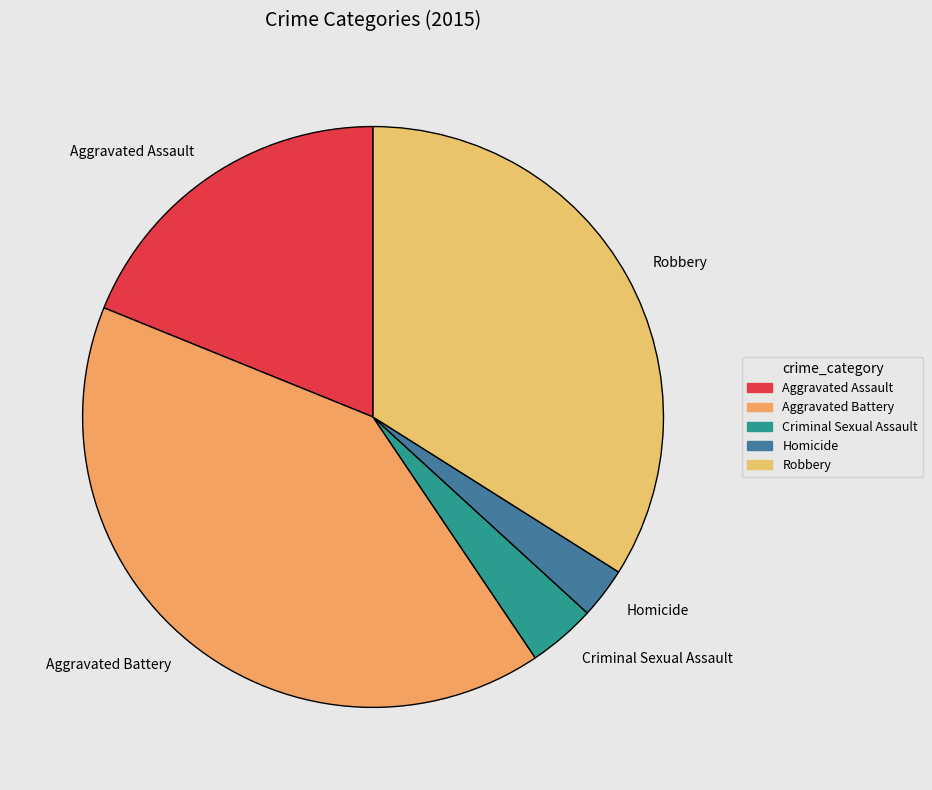

How many segments does this pie chart have?

5